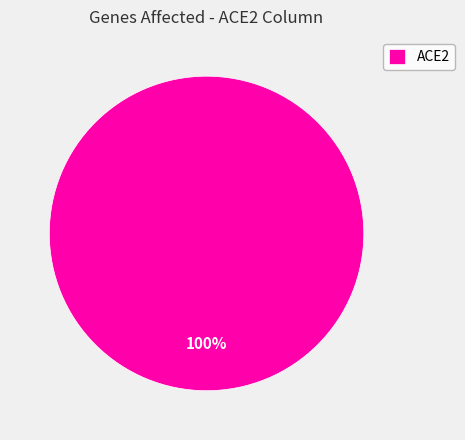

Rank the categories by value from highest to lowest.

ACE2